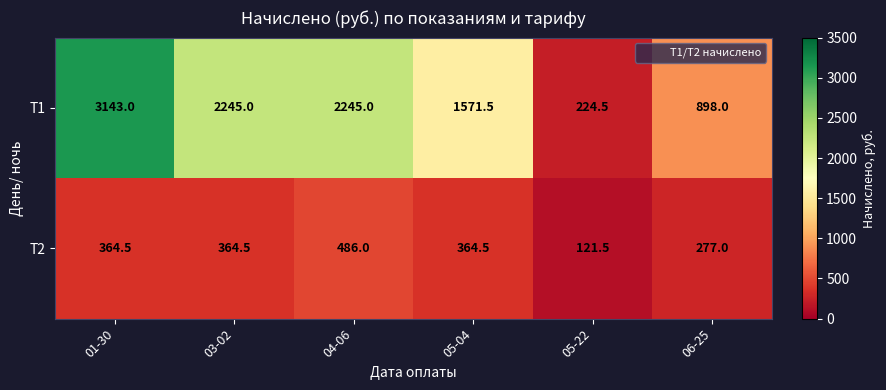

What is the total value across all series at 03-02?

2609.5